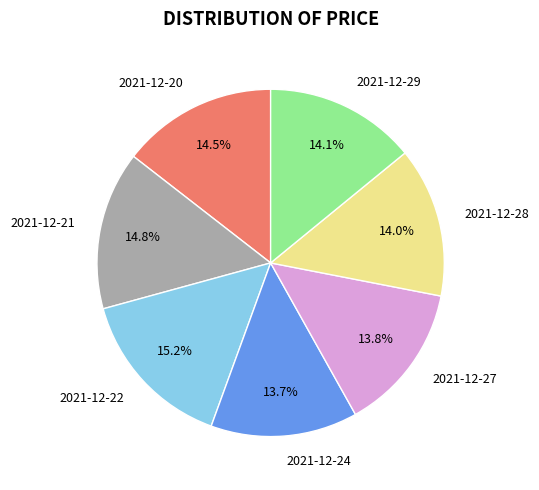

Count the number of slices in the pie.

7